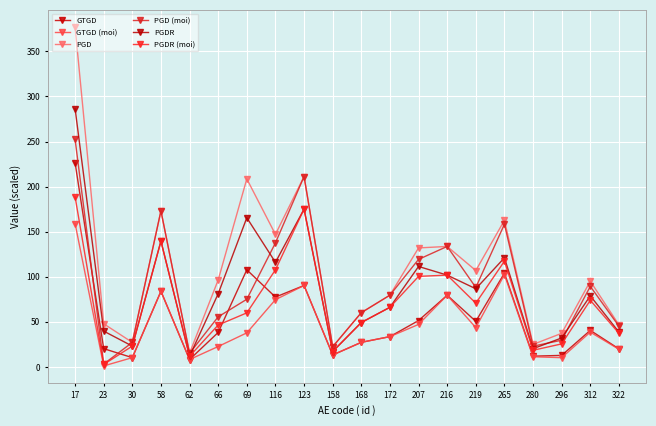

How many series are shown in this chart?

6